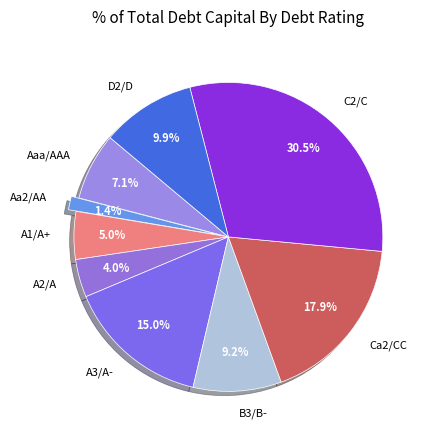

Which slice is the smallest?

Aa2/AA